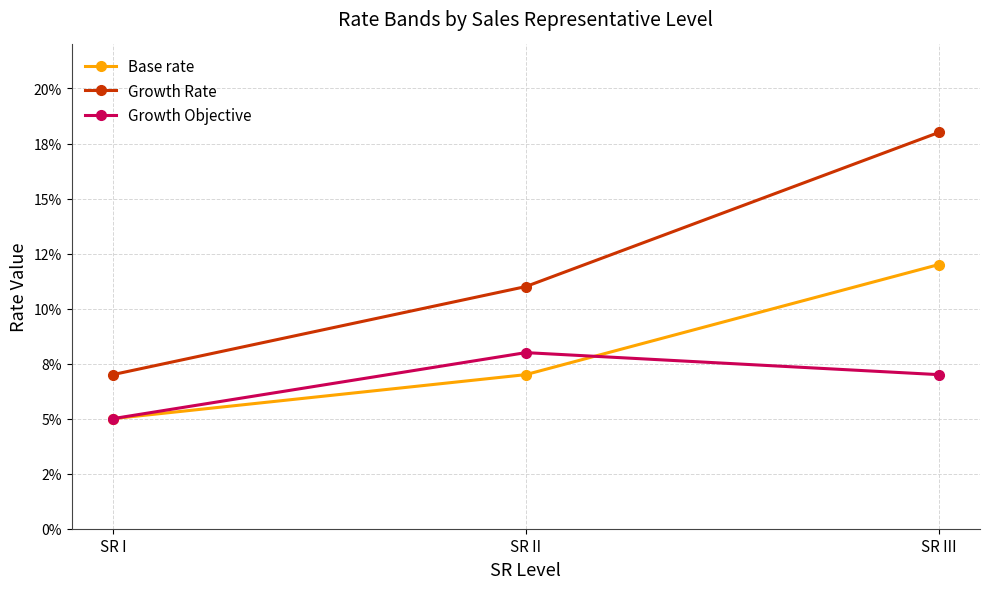

What is the total value across all series at SR II?

0.3